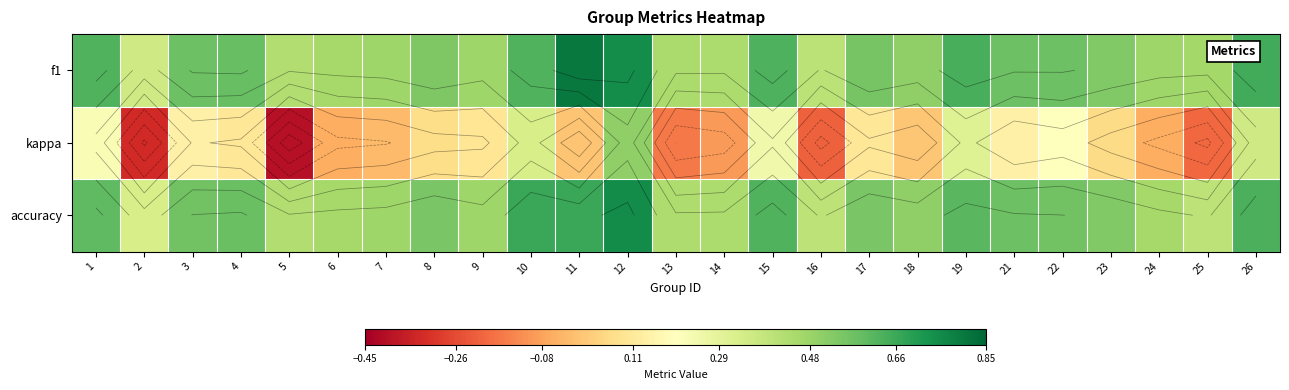

At how many categories does at least one series exceed 0?

25